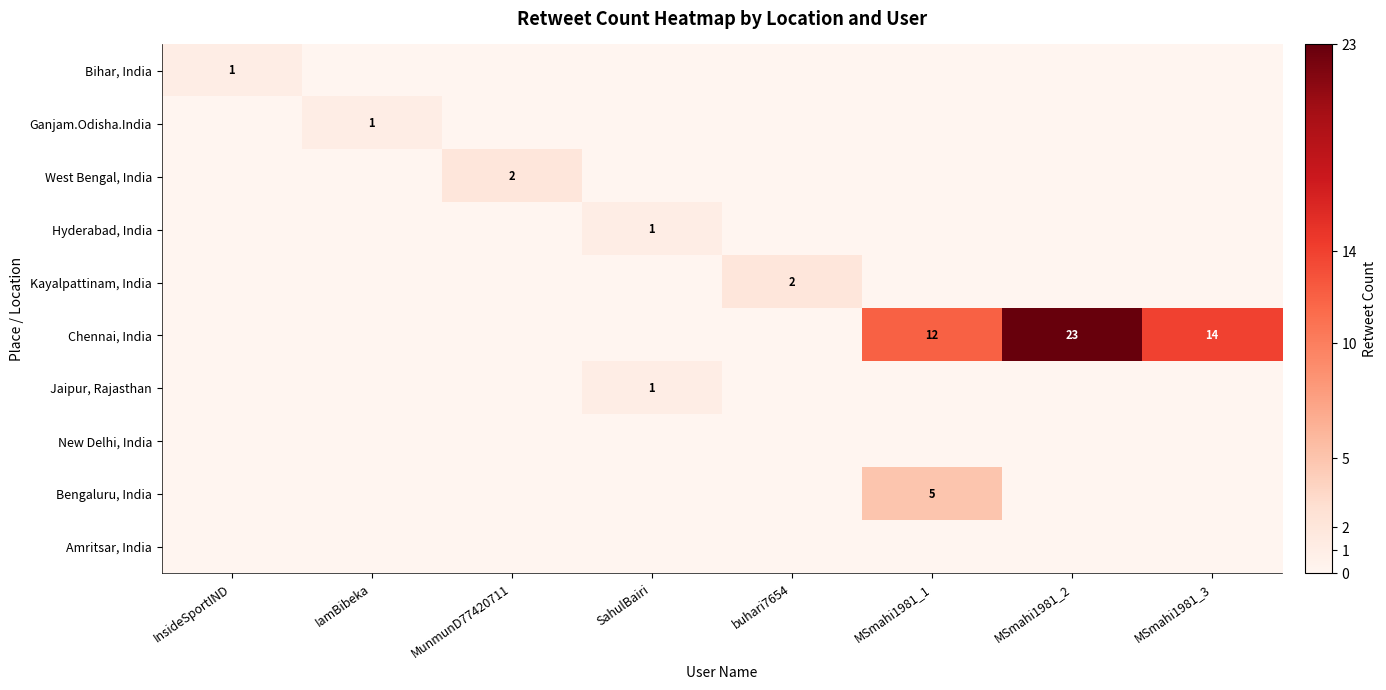

The Chennai, India series shows 12 at MSmahi1981_1. True or false?

True